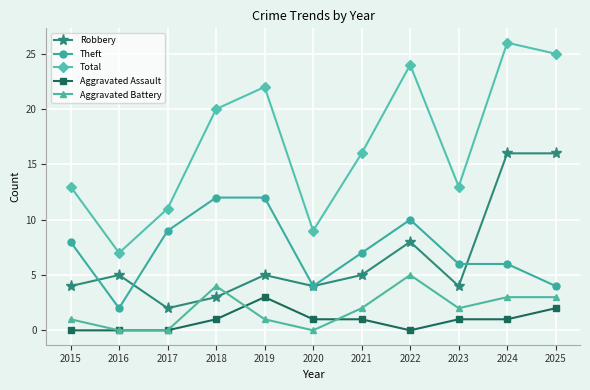

At 2021, list the series in order from smallest to largest.

Aggravated Assault, Aggravated Battery, Robbery, Theft, Total